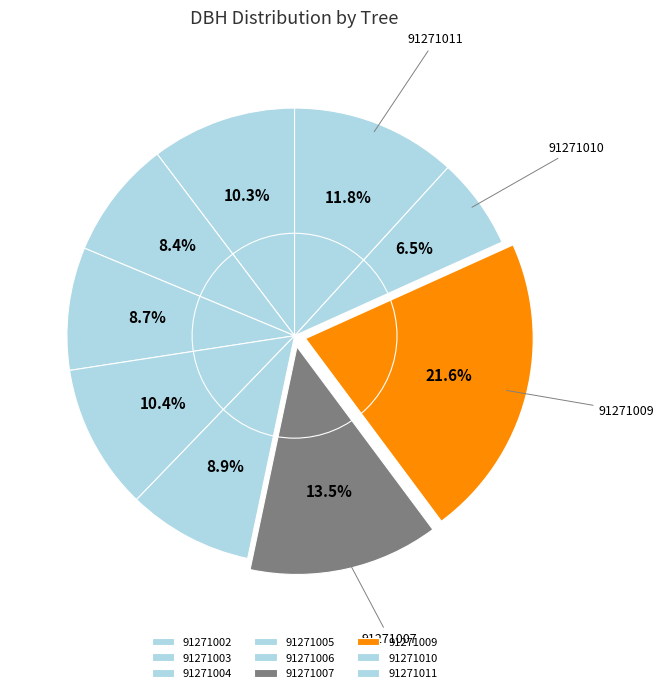

Which category has the smallest portion of the pie?

91271010